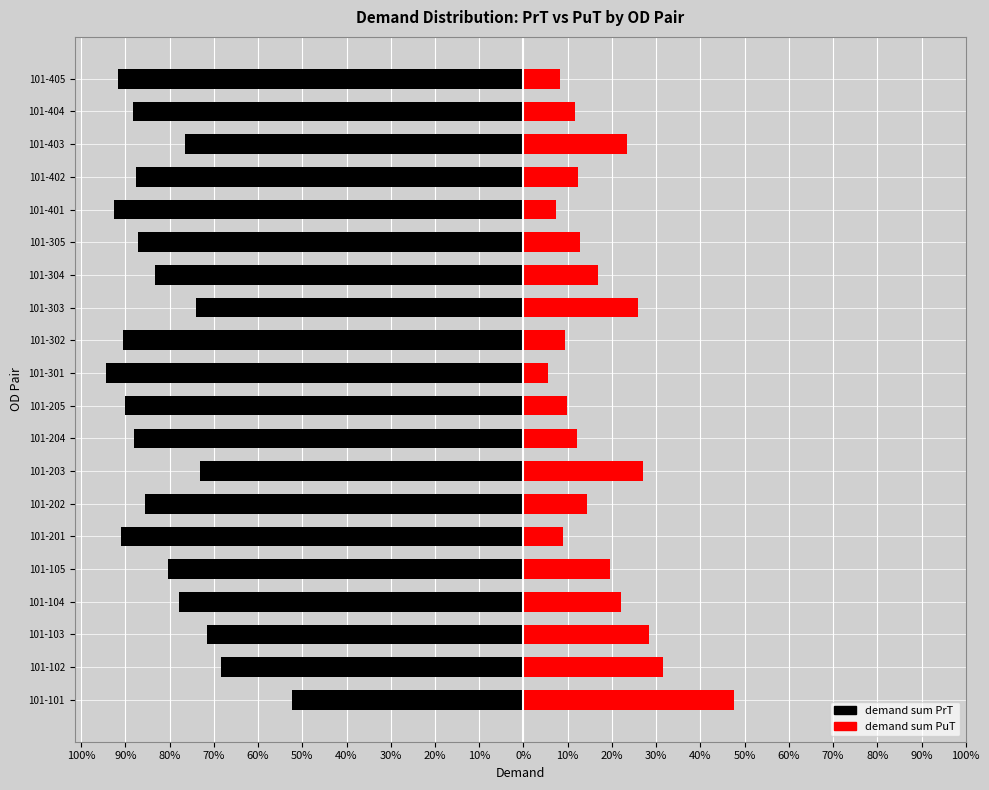

How many values in the demand sum PrT series are below -85?

11